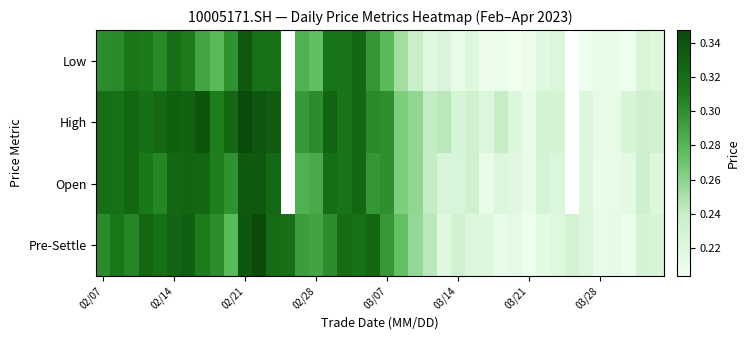

What is the total value across all series at 02/28?

1.2